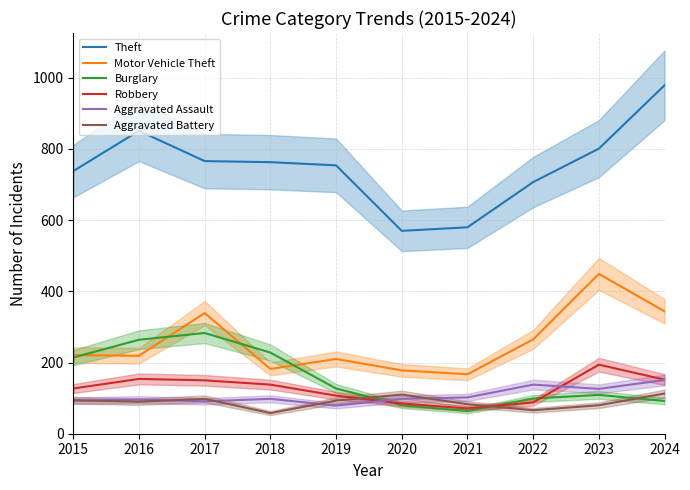

Rank the series at 2016 from highest to lowest value.

Theft, Burglary, Motor Vehicle Theft, Robbery, Aggravated Assault, Aggravated Battery